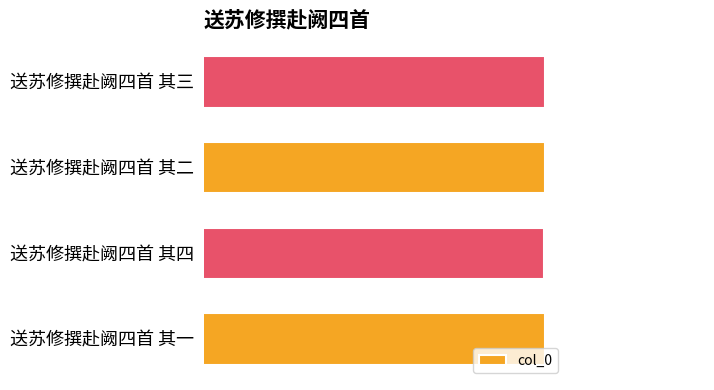

How many values are below 900939?

2